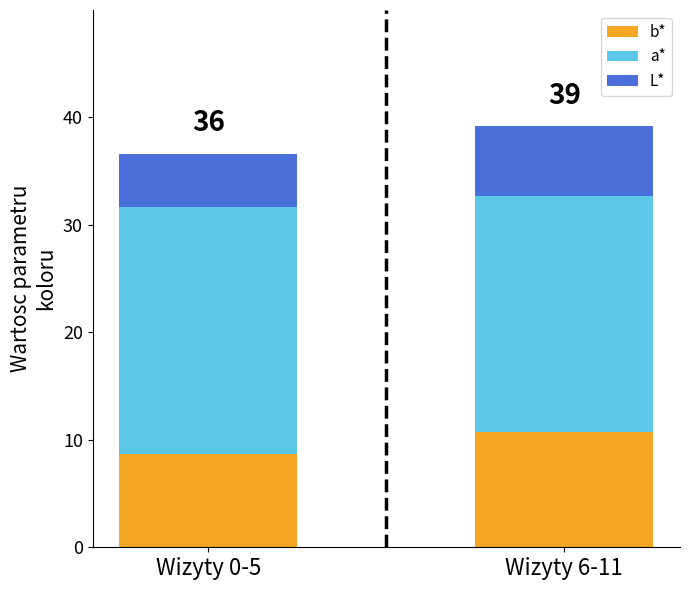

What is the sum of the b* values at Wizyty 0-5 and Wizyty 6-11?

19.5